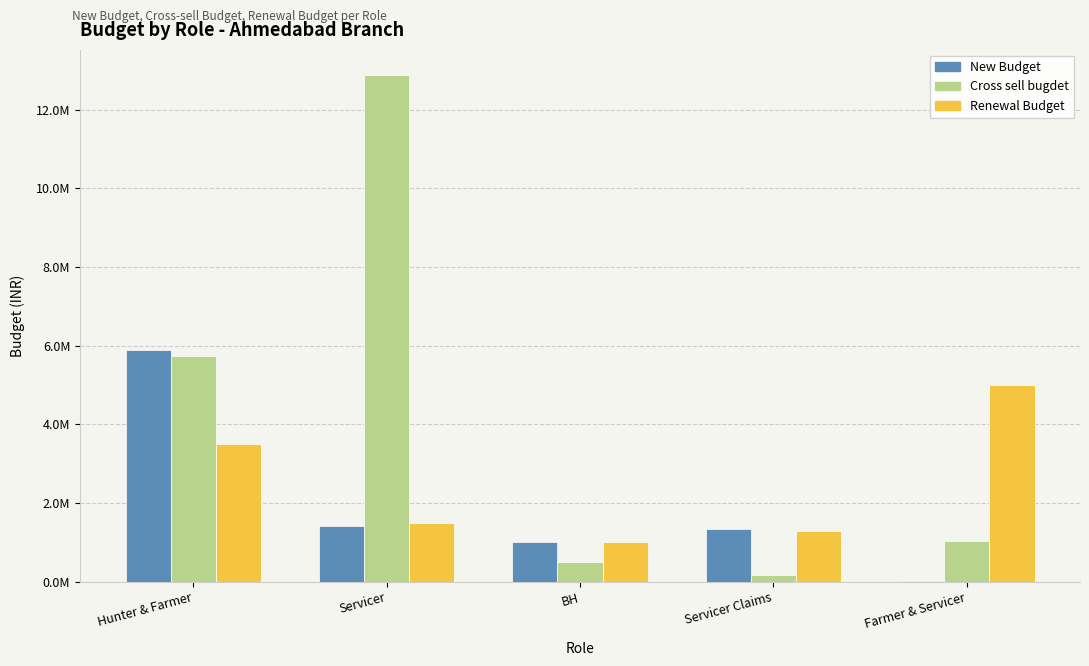

What are all the series names shown in the legend?

New Budget, Cross sell bugdet, Renewal Budget